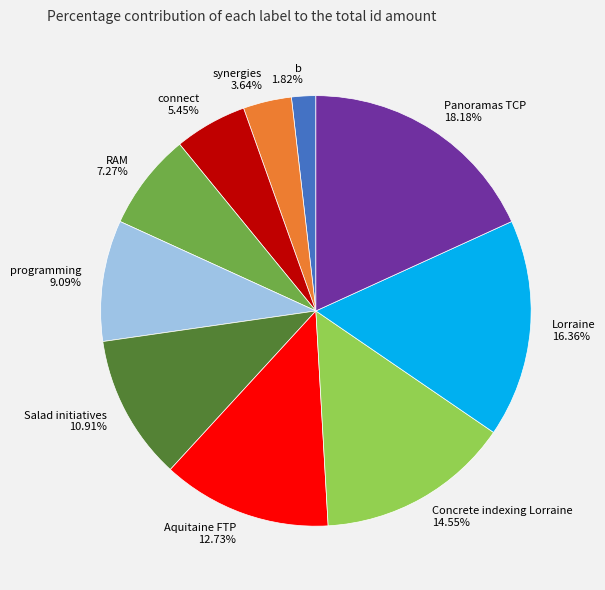

The Salad initiatives slice represents 11% of the pie. True or false?

True